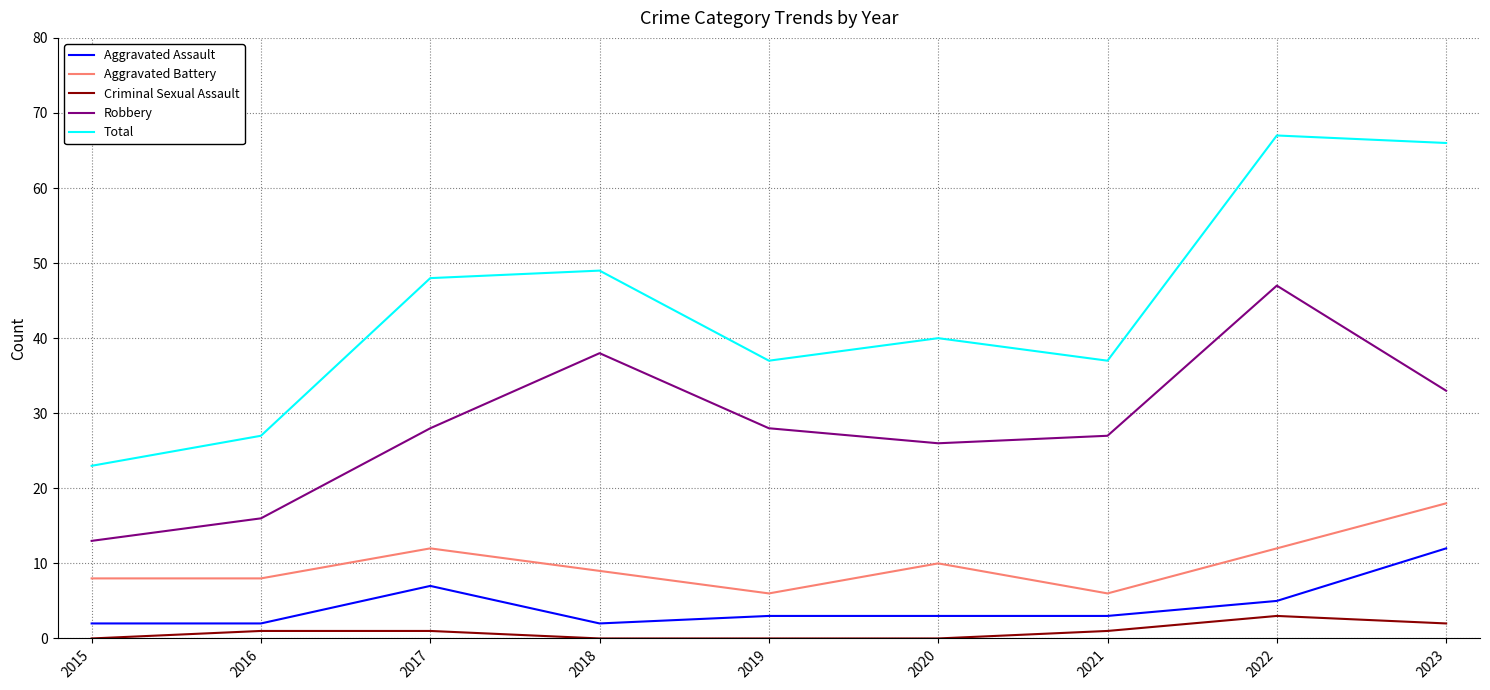

What is the maximum value shown in the chart?

67